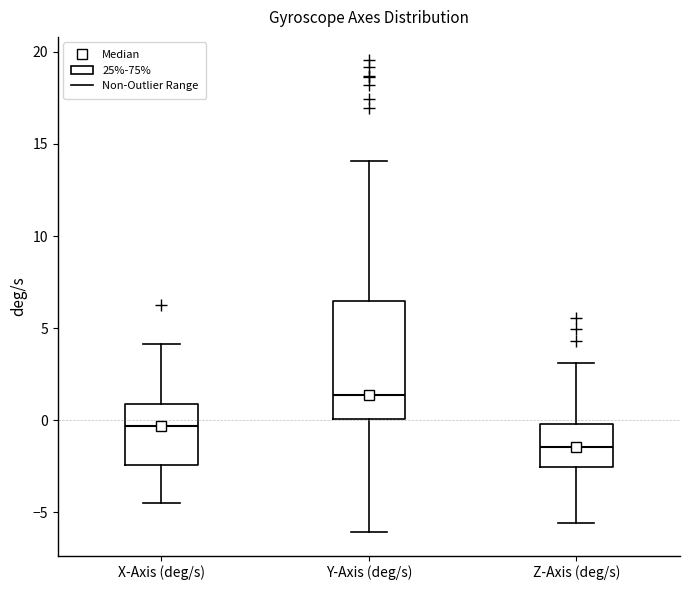

Reading left to right, transcribe this box plot: for each box, give where its median line is, the range the box spans, and where its two whiskers end, as read against the y-axis. The values are not printed on the chart, so give them approximately, as read against the axis.

X-Axis (deg/s): median -0.5, box -2.5 to 1.0, whiskers -4.5 to 4.0
Y-Axis (deg/s): median 1.5, box 0.0 to 6.5, whiskers -6.0 to 14.0
Z-Axis (deg/s): median -1.5, box -2.5 to 0.0, whiskers -5.5 to 3.0